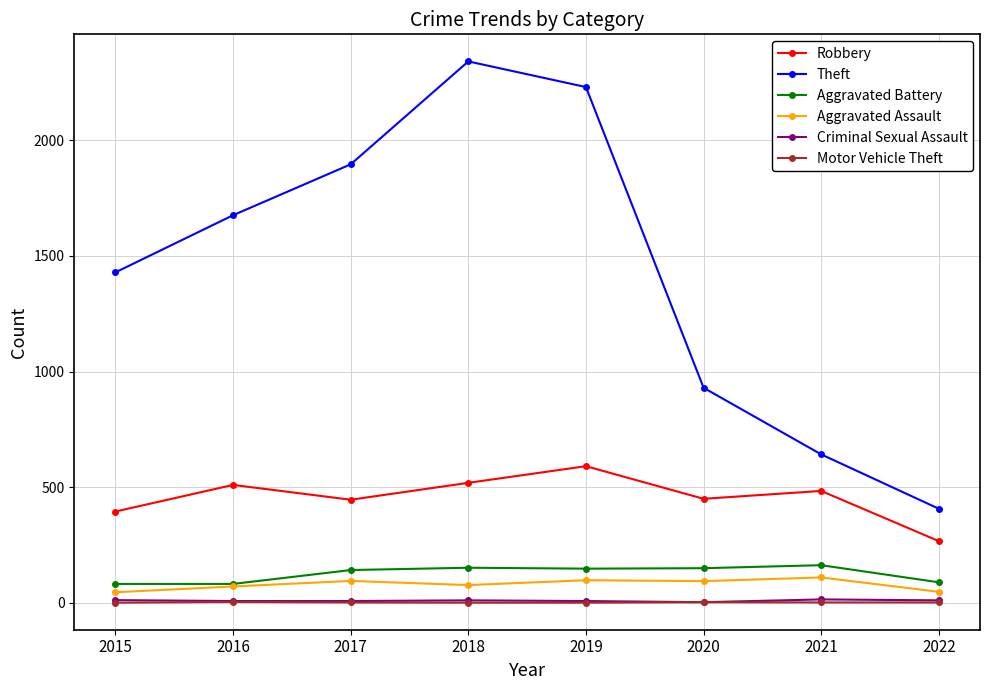

Between 2017 and 2022, which series saw the biggest shift?

Theft